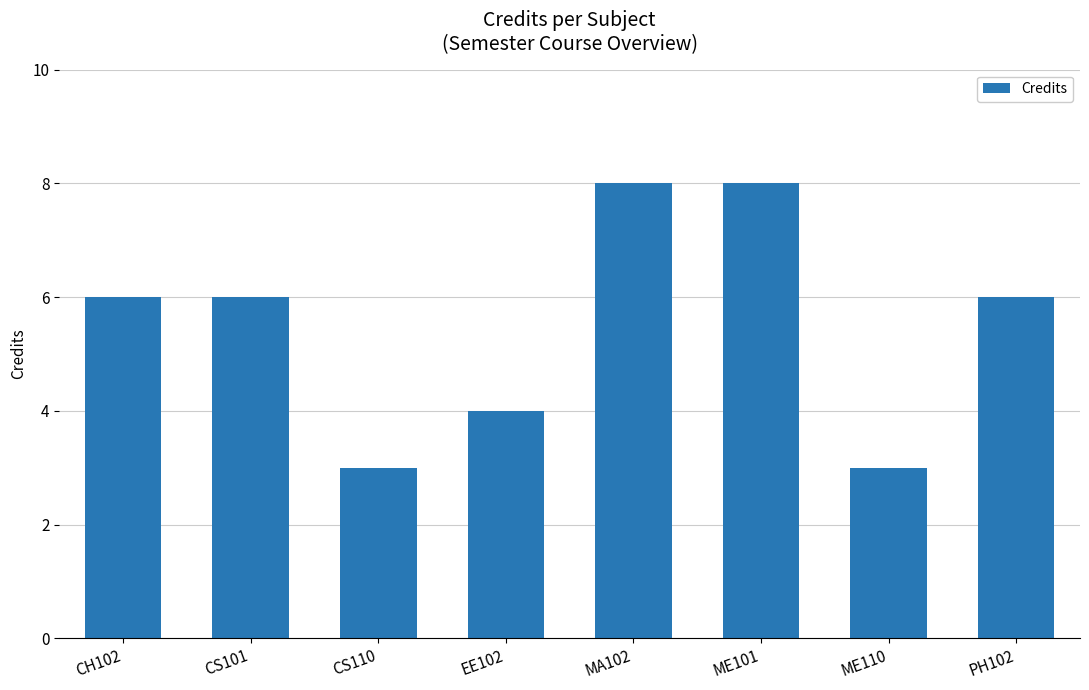

What is the value of the 2nd bar from the left?

6